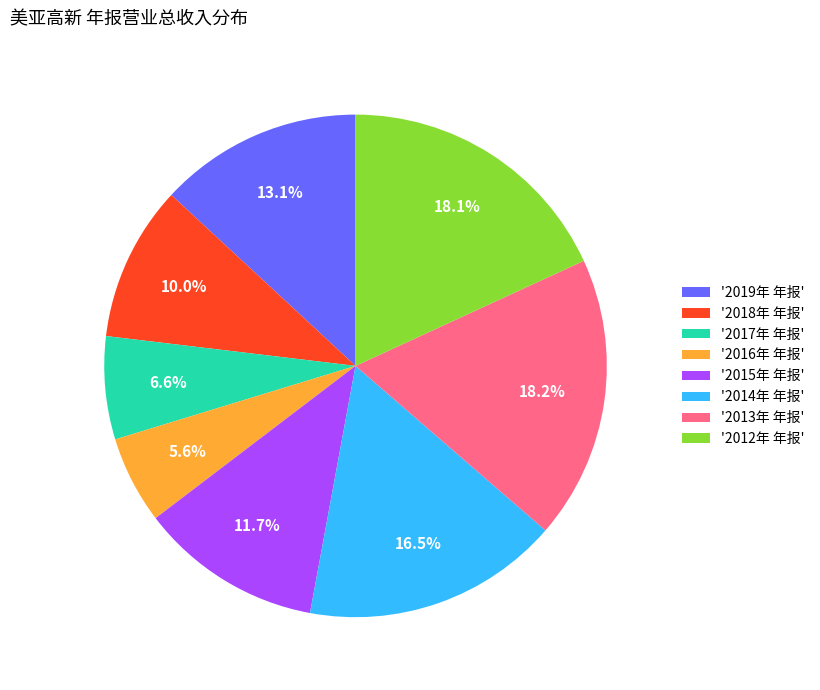

What percentage do '2019年 年报' and '2018年 年报' together represent?

23.1%